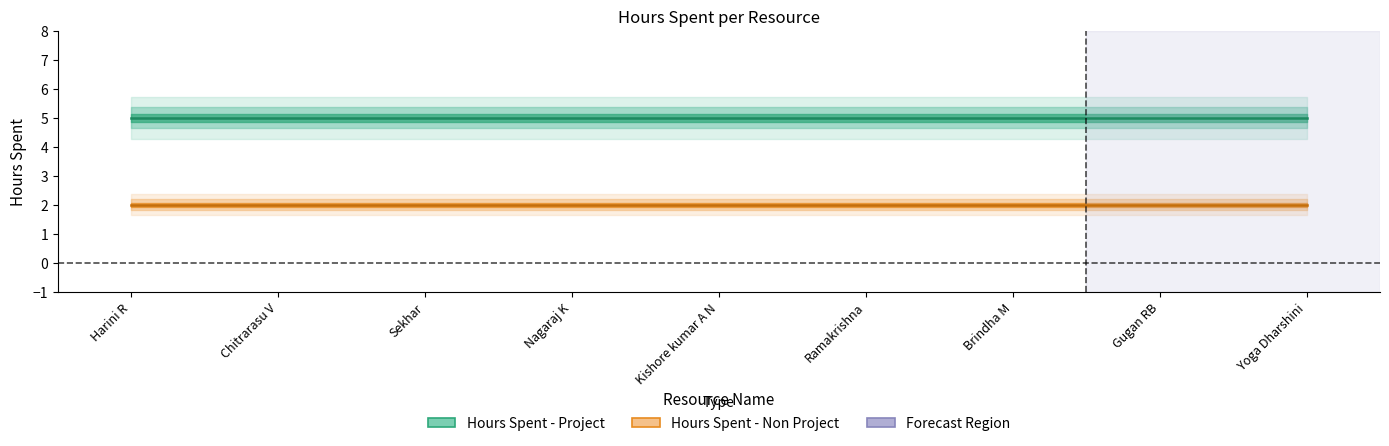

Which has a higher value, Kishore kumar A N or Chitrarasu V?

Kishore kumar A N